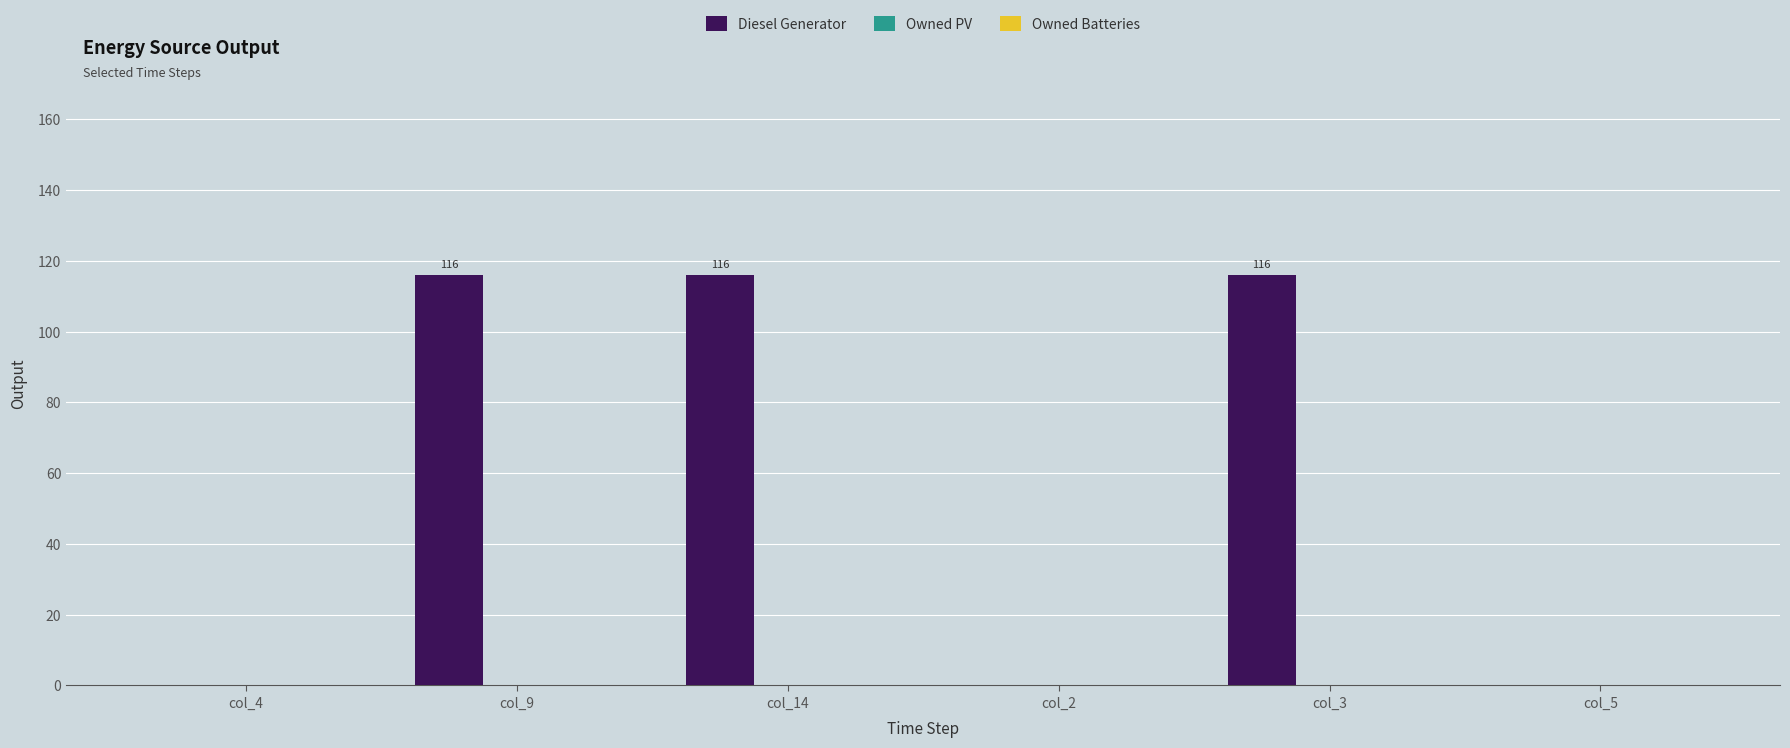

What is the sum of all values?

348